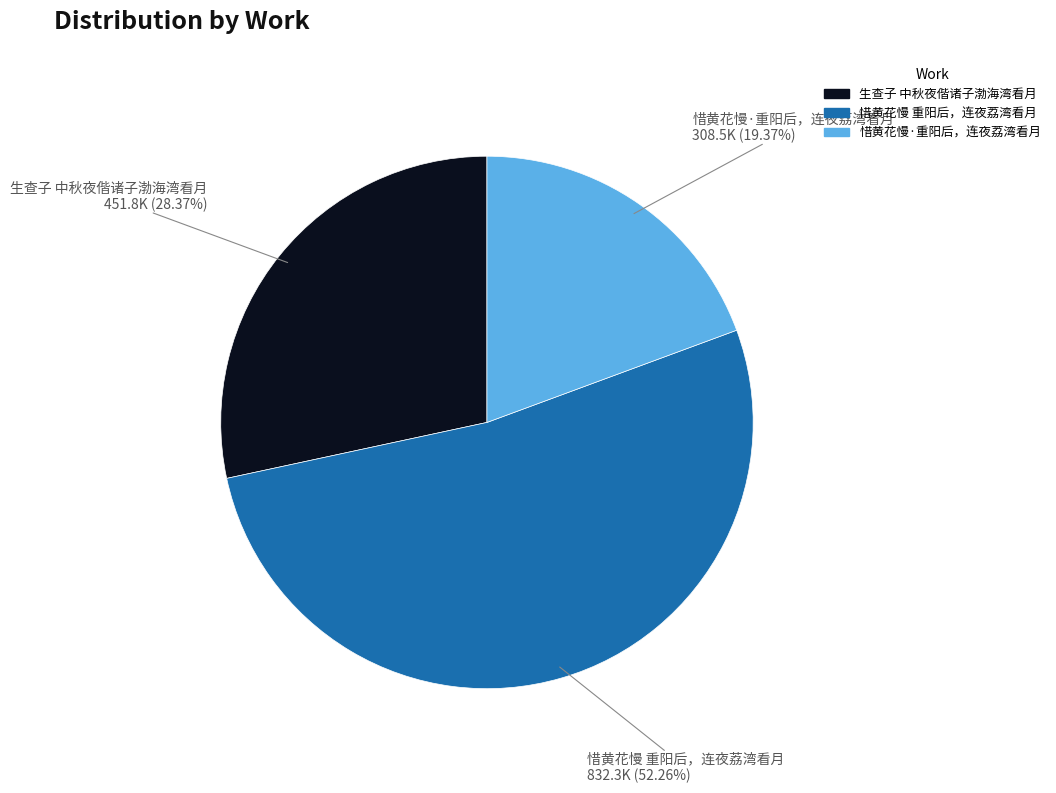

Between 惜黄花慢·重阳后，连夜荔湾看月 and 惜黄花慢 重阳后，连夜荔湾看月, which is larger?

惜黄花慢 重阳后，连夜荔湾看月